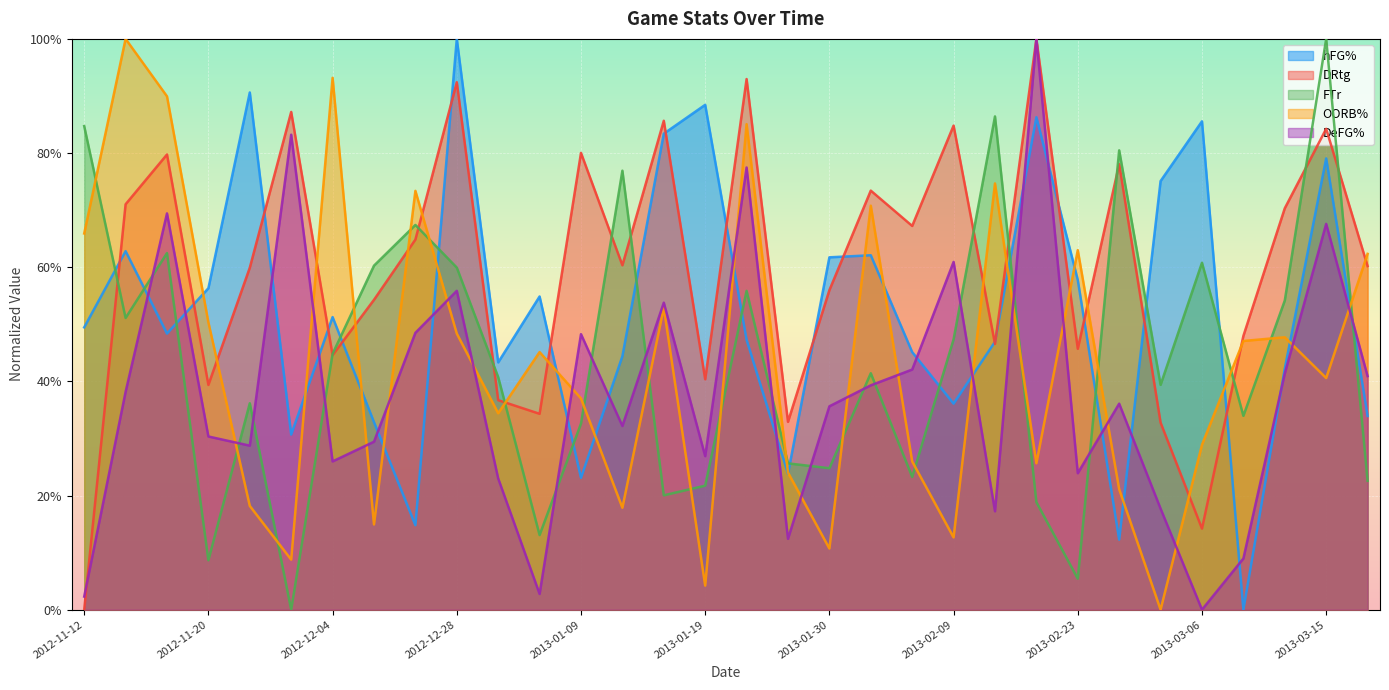

Between which two adjacent categories do OORB% and FTr first intersect?

2012-11-12 and 2012-11-16